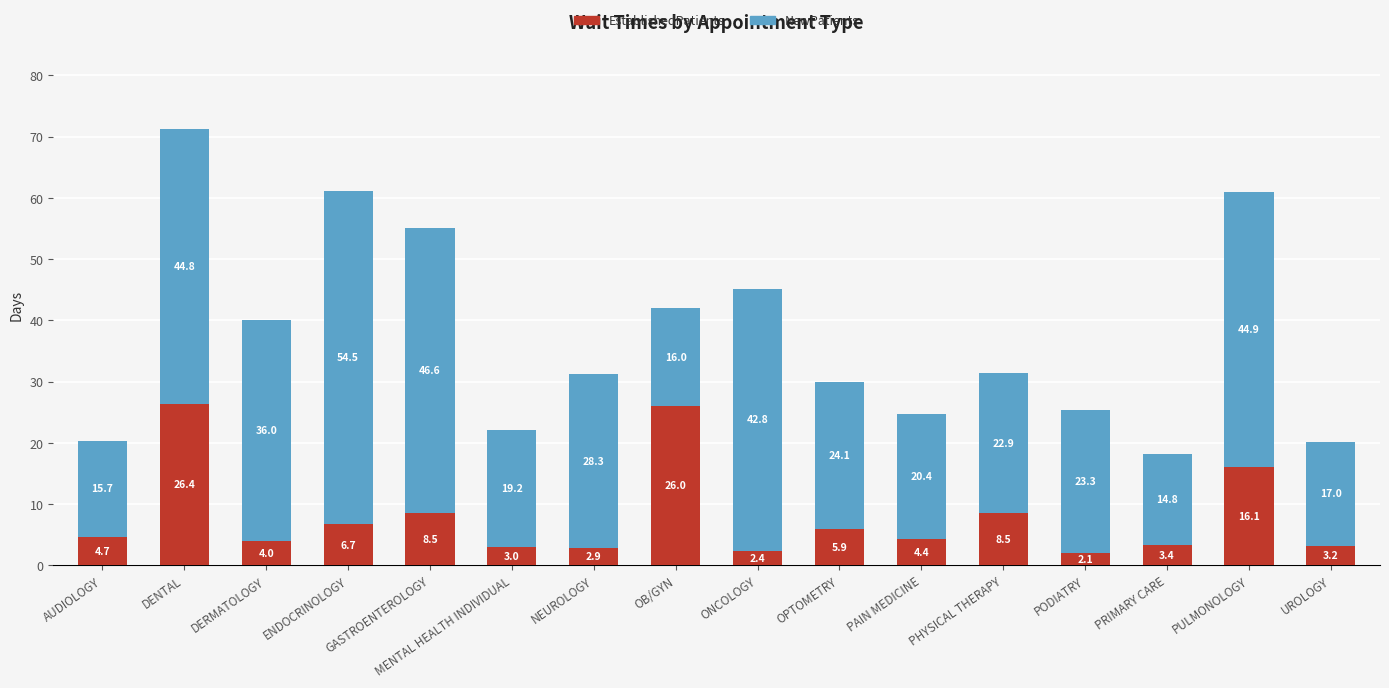

The value of EstablishedPatients at MENTAL HEALTH INDIVIDUAL is 3.0. True or false?

True